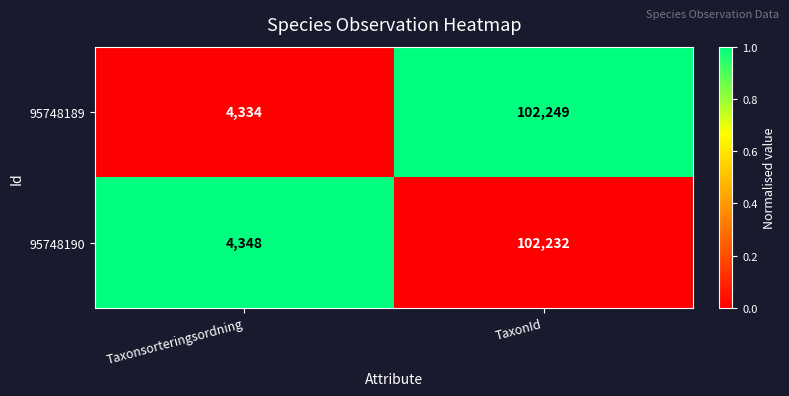

At which category does the chart reach its peak across all series?

TaxonId